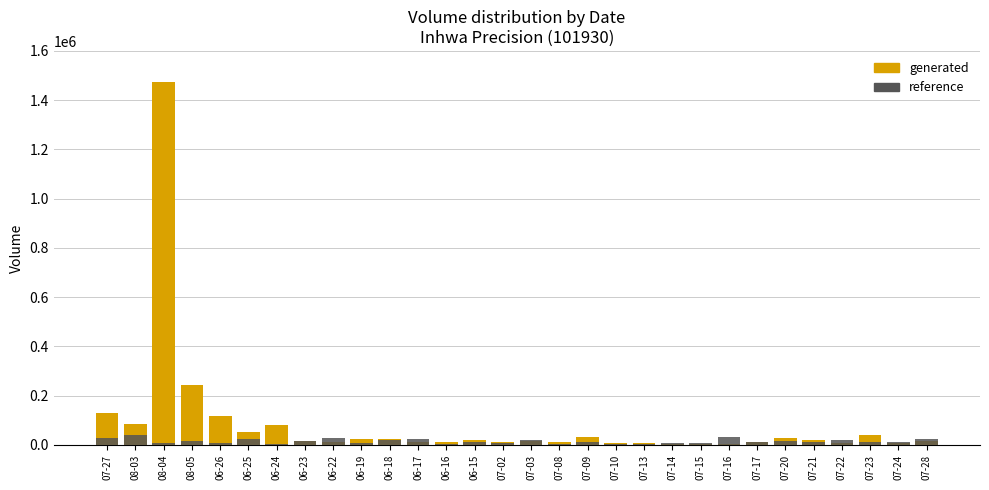

How many groups of bars are there?

30